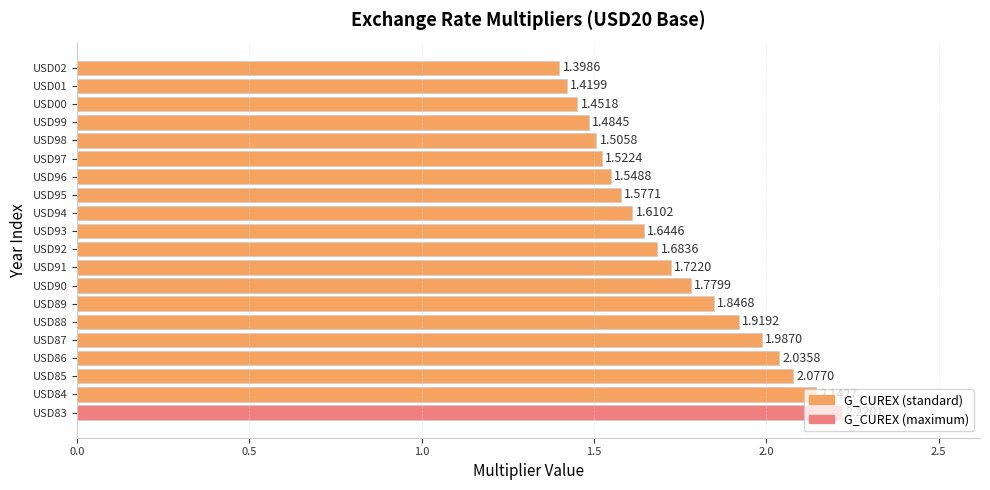

What is the change in value from USD89 to USD00?

-0.4